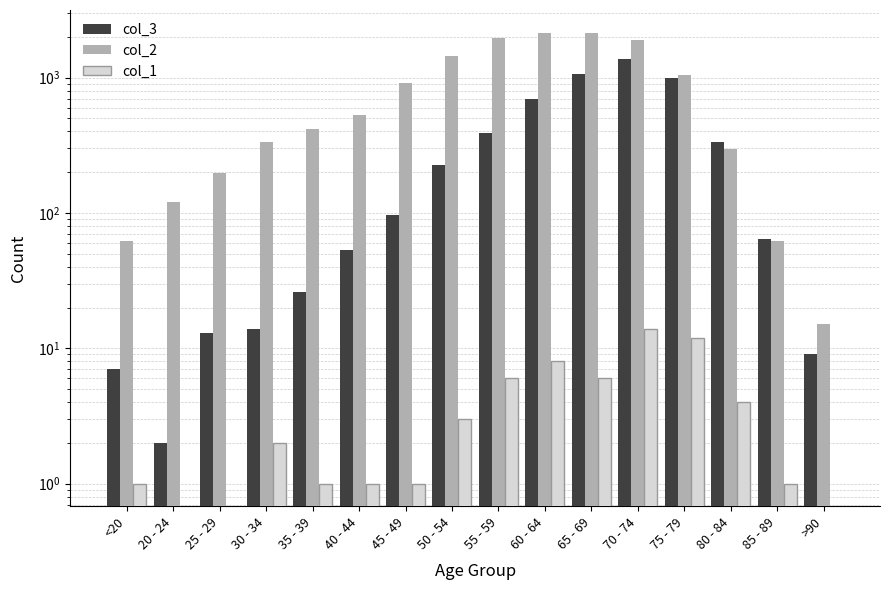

At which label does col_3 first exceed 97?

50 - 54